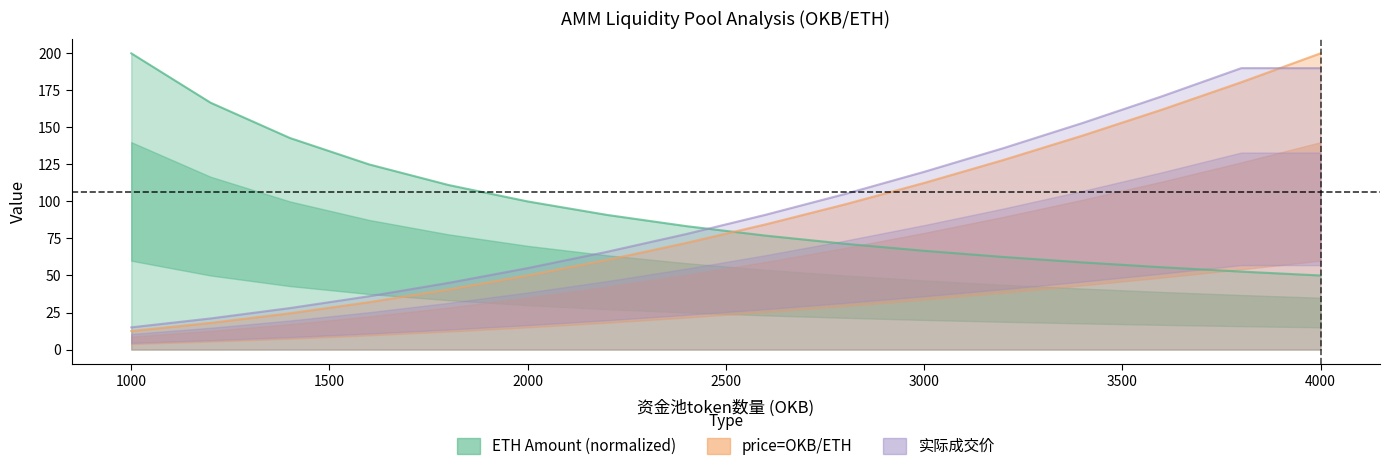

List the series in order of their peak value, lowest first.

actual_price, eth_amount, price_okb_eth